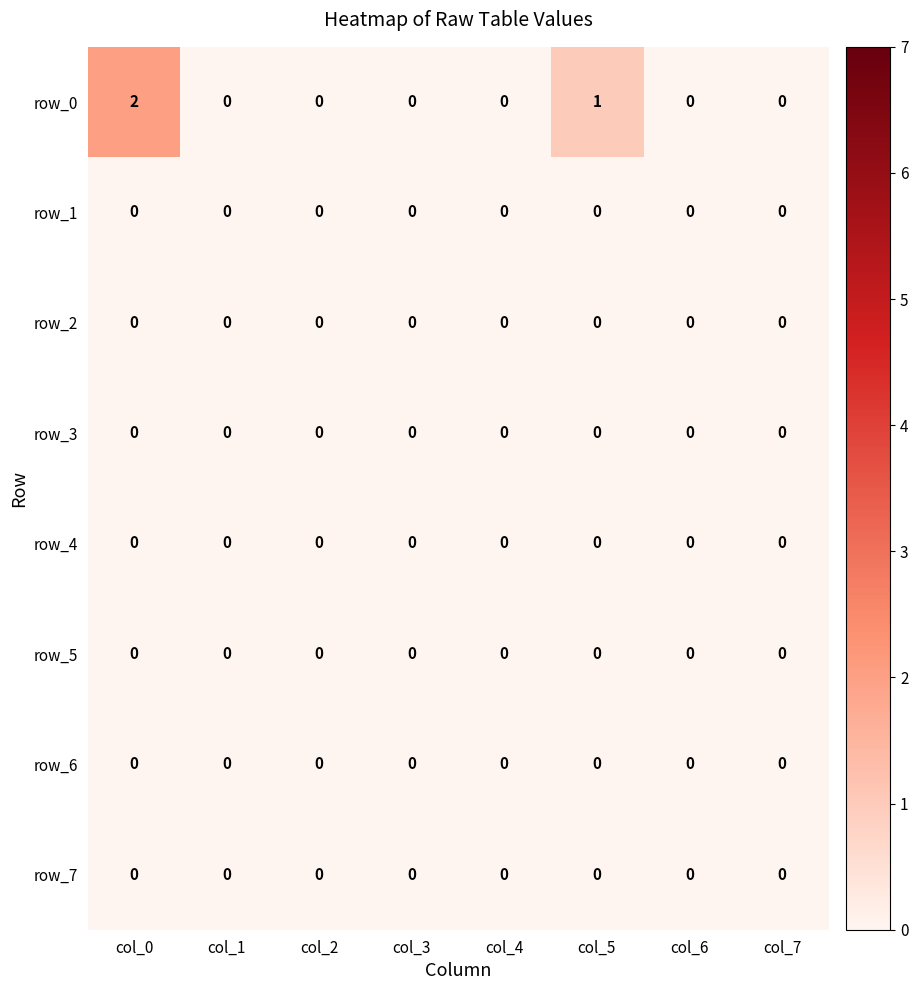

How many data points in row_0 are above 0?

2